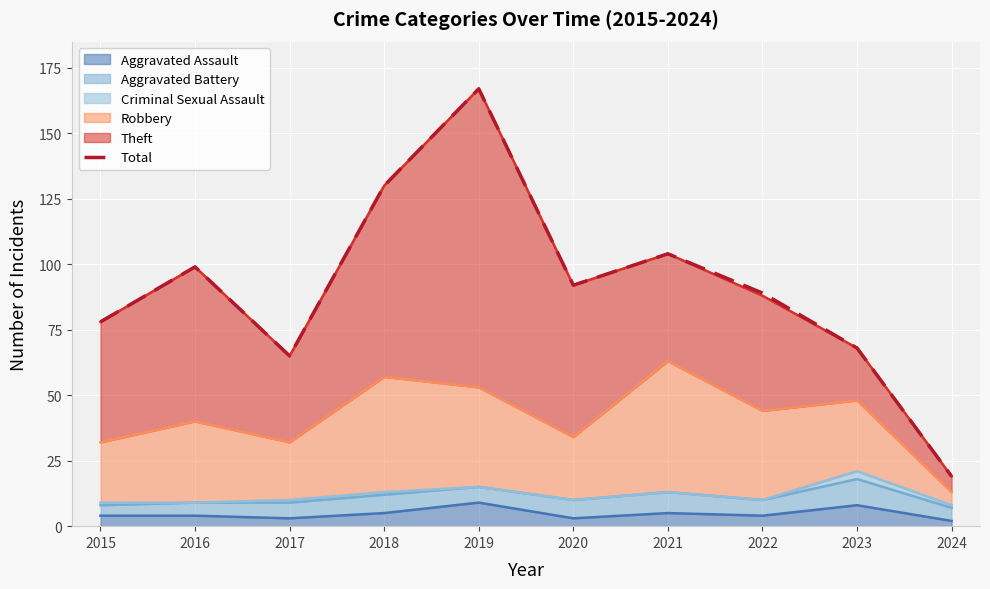

Approximately how many times larger is the value at 2017 compared to 2019?

0.4